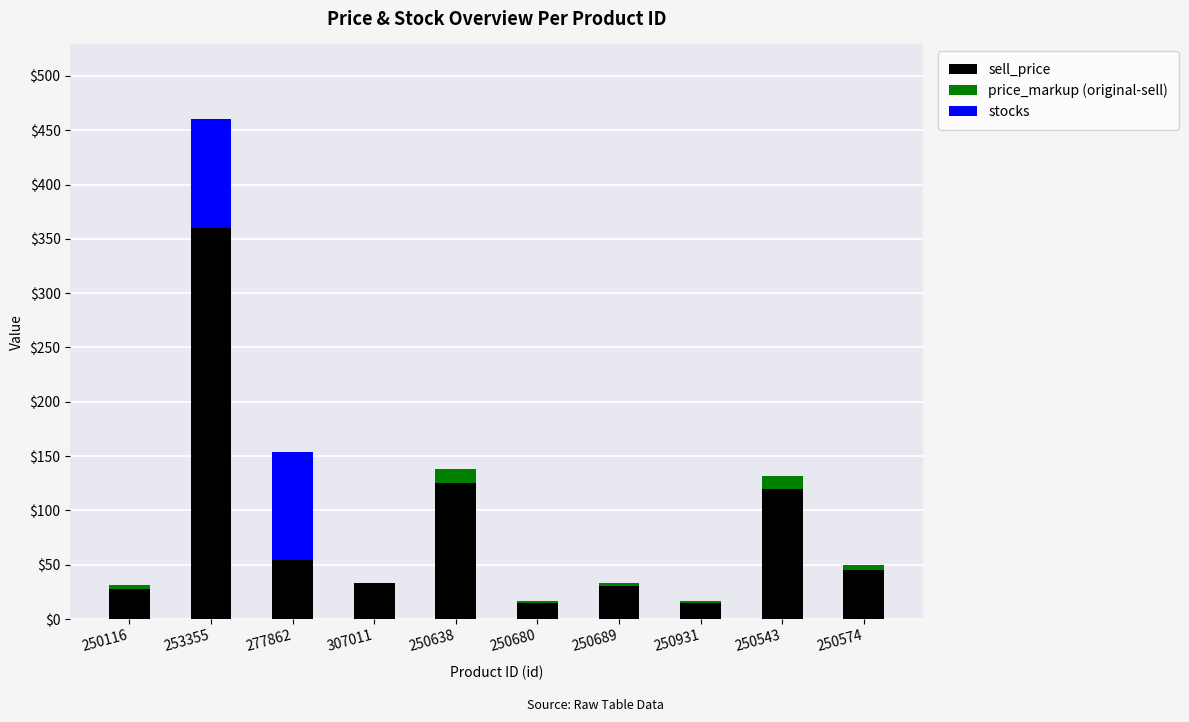

What is the total value across all series at 307011?

33